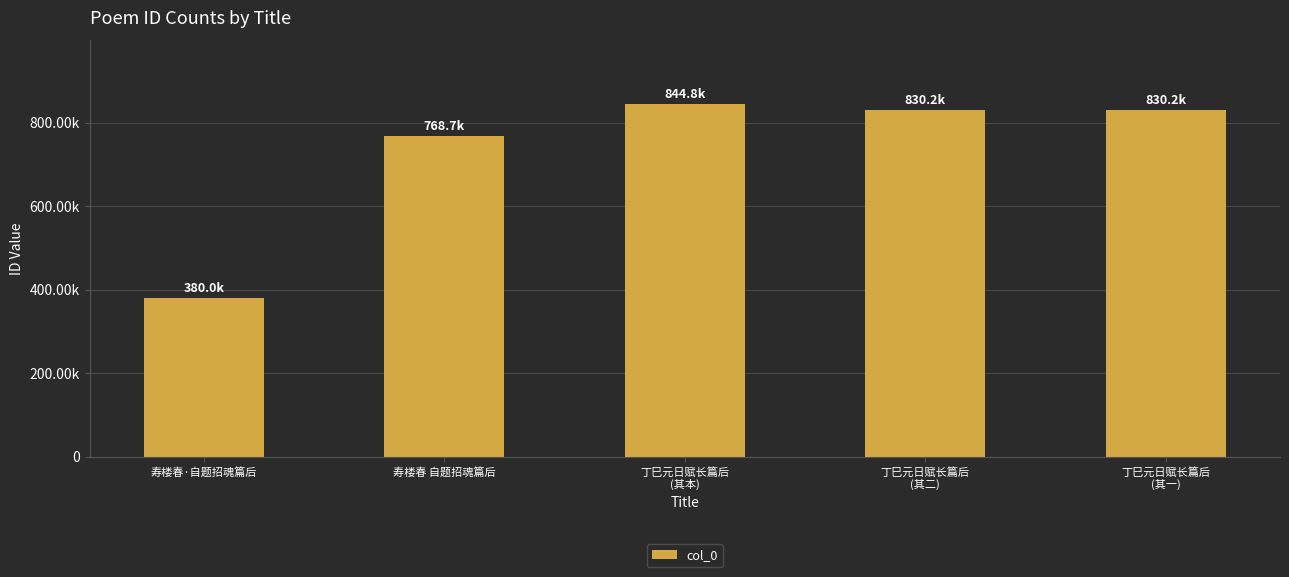

Does the chart contain any negative values?

No